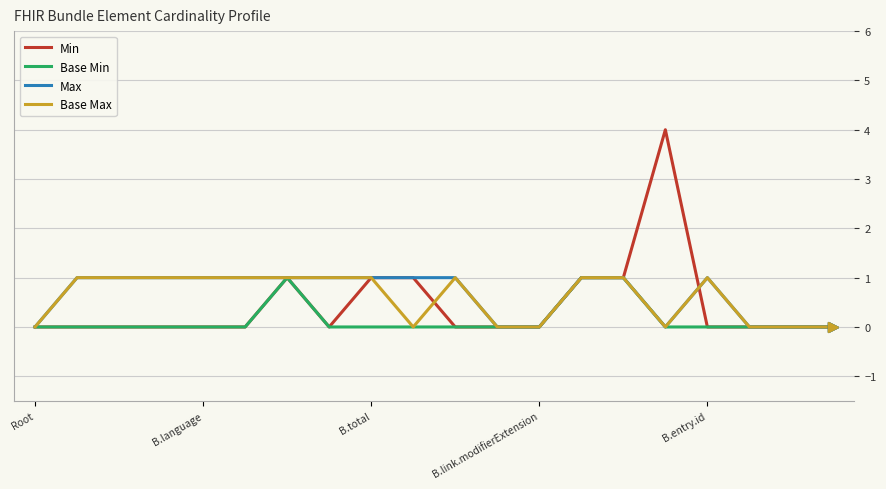

Which series has the widest spread of values?

Min